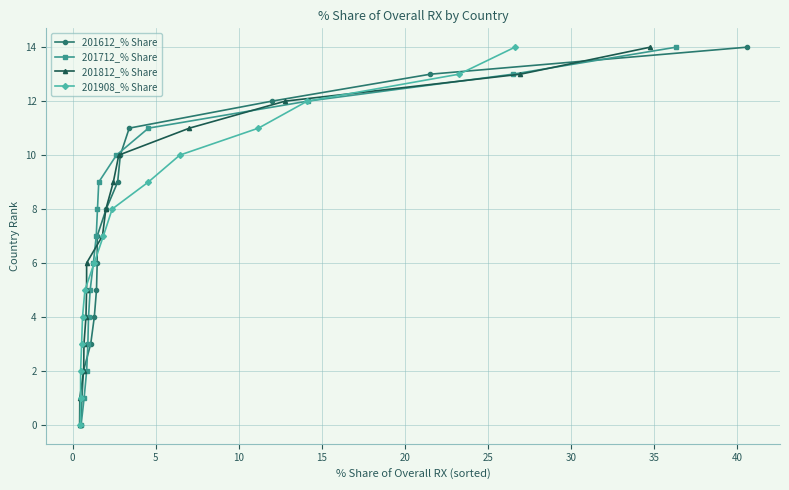

How many data points in 201712_% Share are less than 7?

7